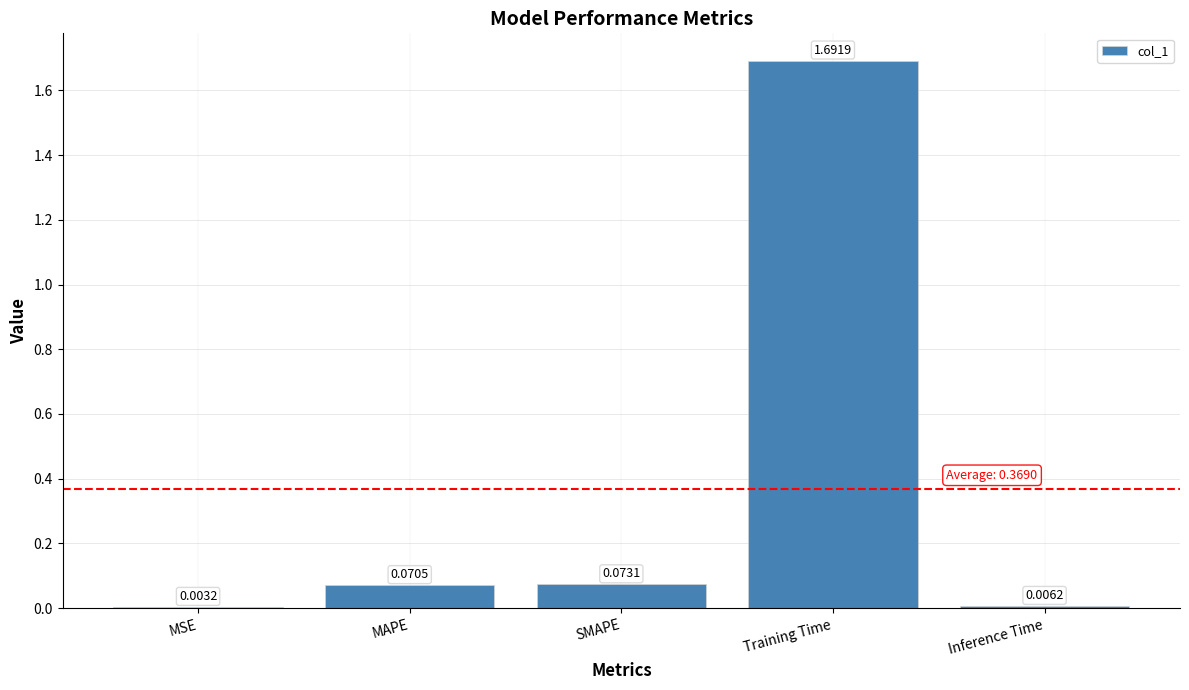

Which has a higher value, MSE or Inference Time?

Inference Time